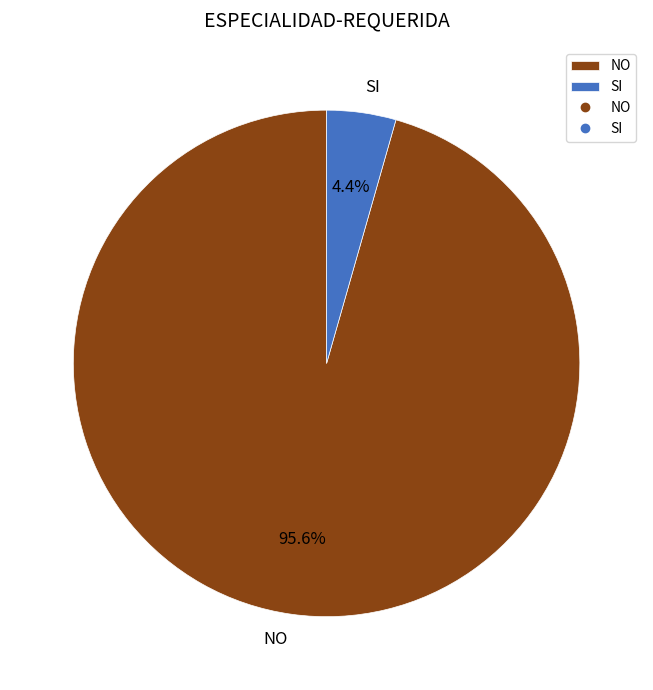

To the nearest percent, what is the difference between the largest and smallest slice percentages?

91%